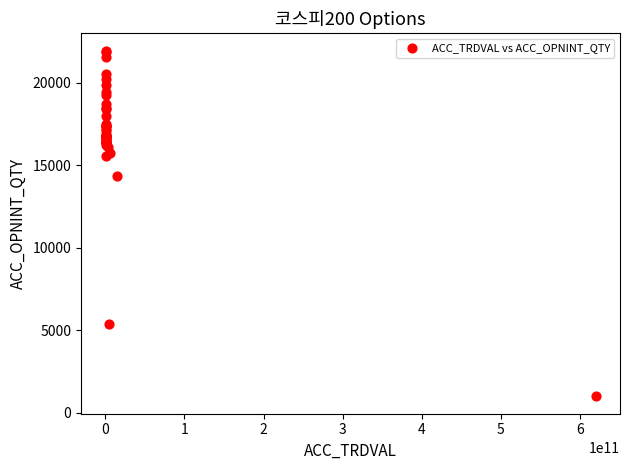

What Y value in the scatter plot is closest to 11477?

14356